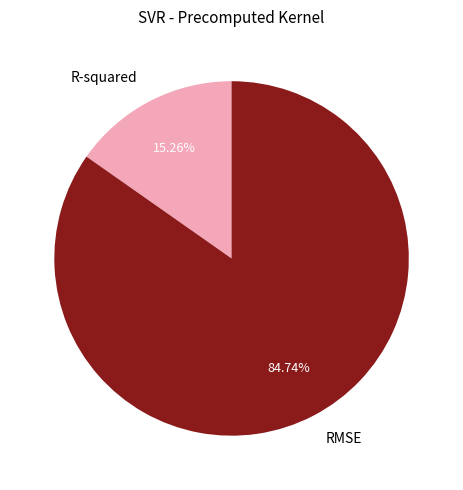

To the nearest percent, what is the difference between the largest and smallest slice percentages?

69%